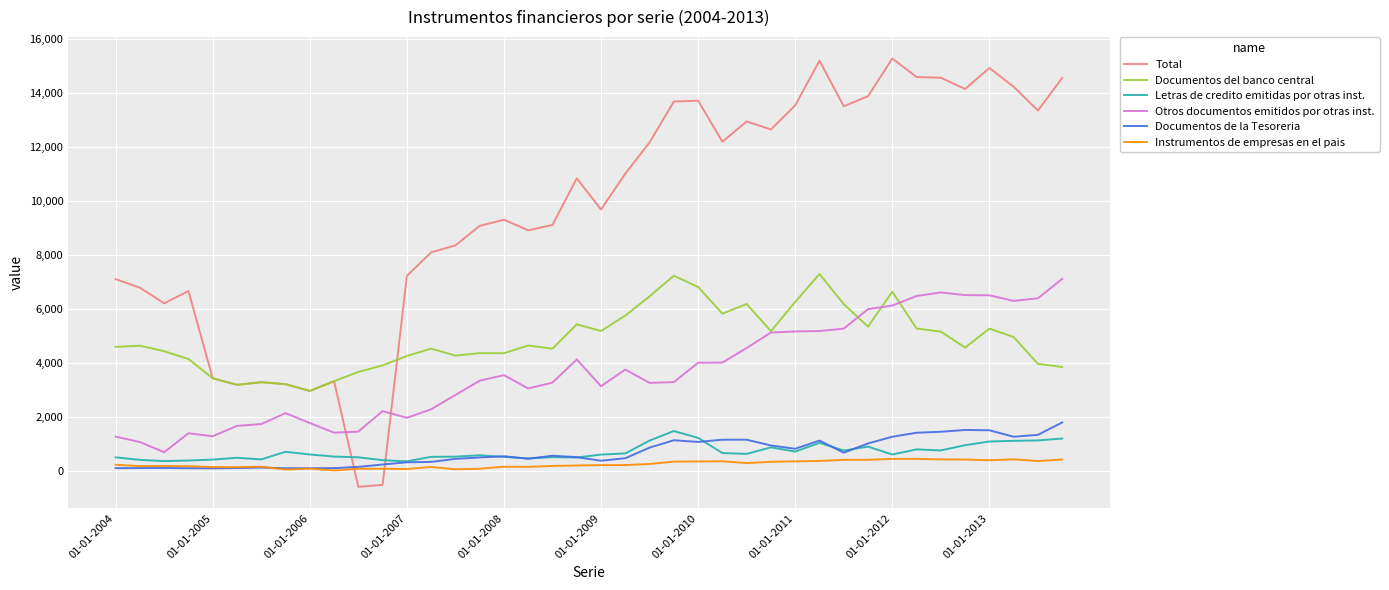

Which series has the widest spread of values?

Total